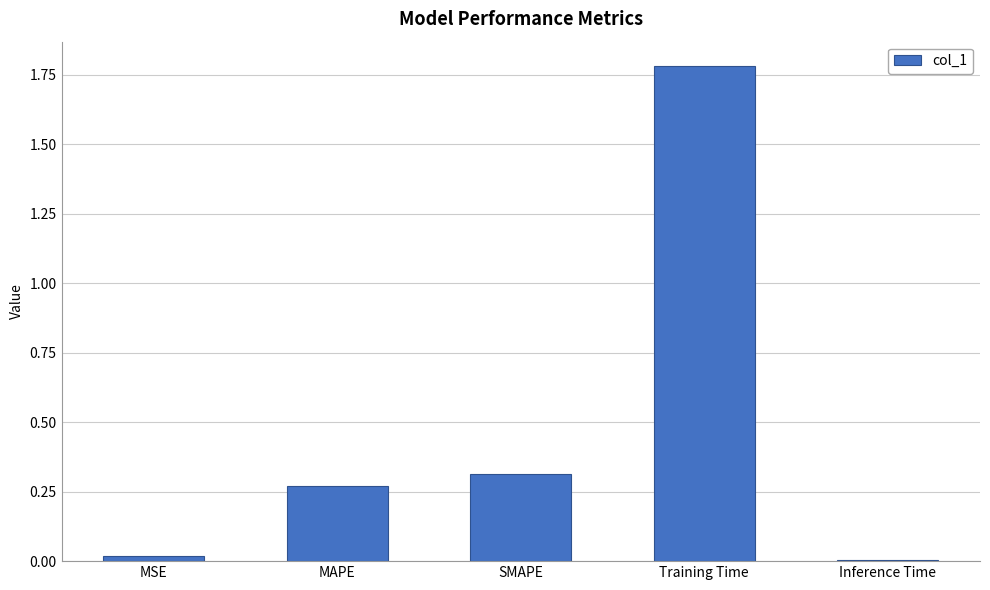

Does the chart contain stacked bars?

No